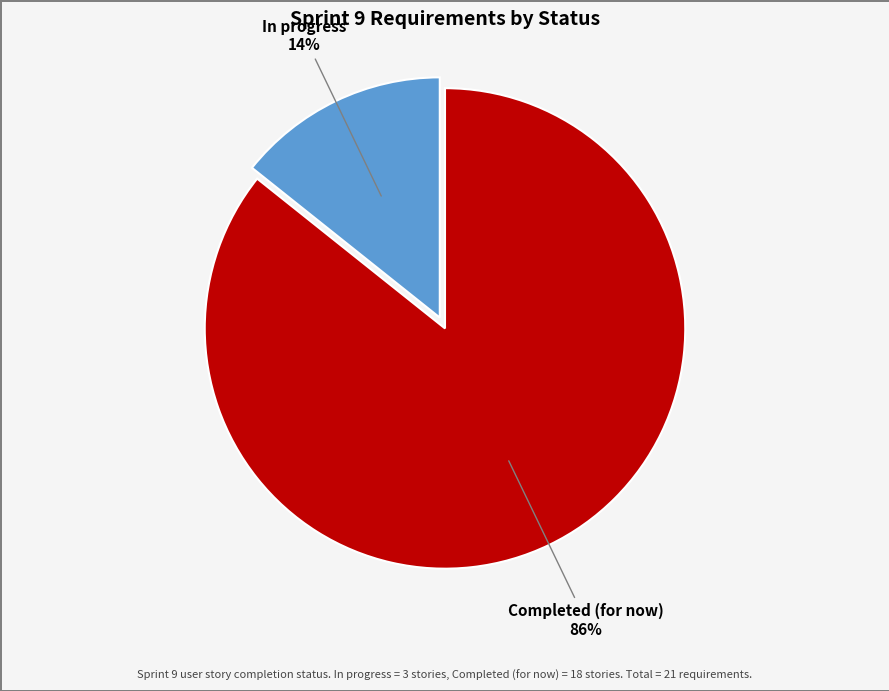

What is the majority slice?

Completed (for now)